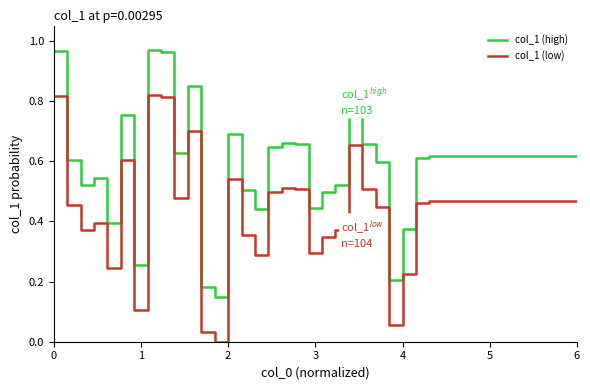

List the series in order of their peak value, lowest first.

col_1 (low), col_1 (high)